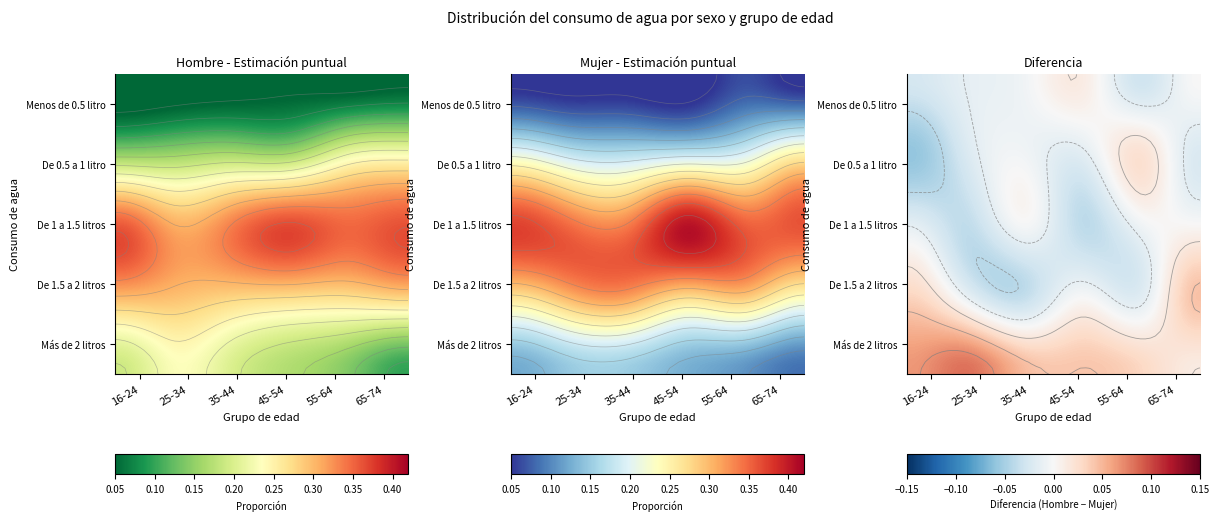

What is the difference between the 45-54 values at 4 and 2?

0.3